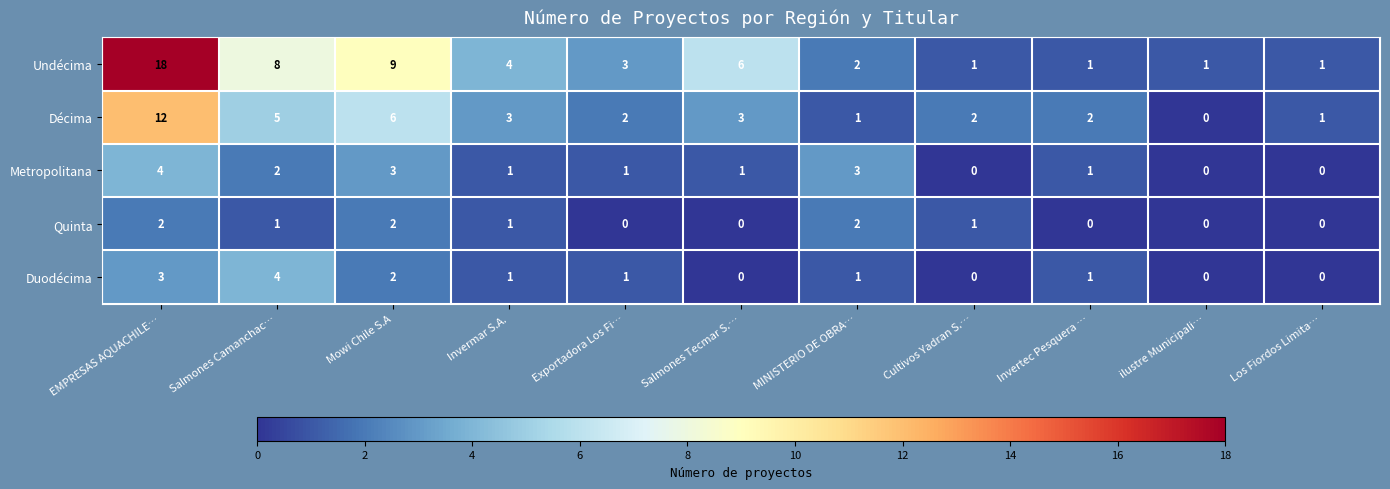

Which series has the largest range (max minus min)?

Undécima